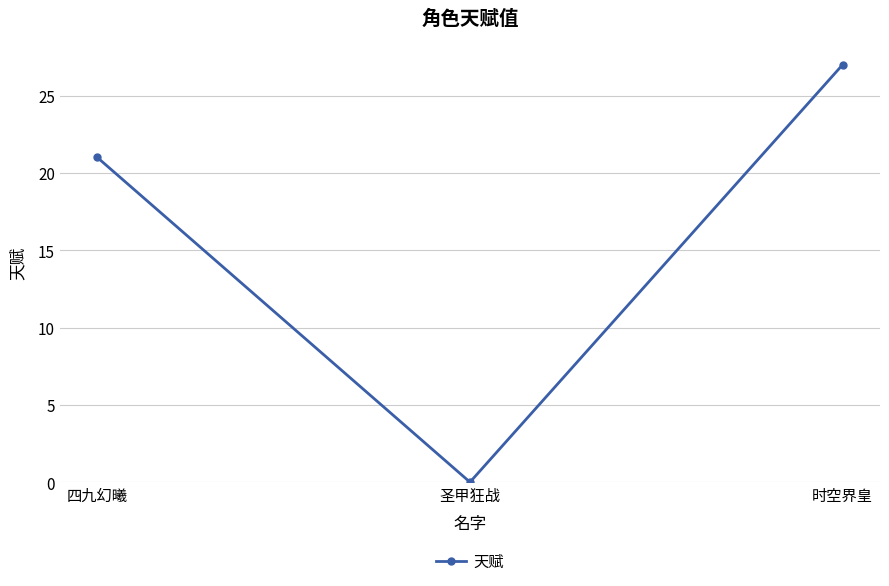

How many series are shown in this chart?

1